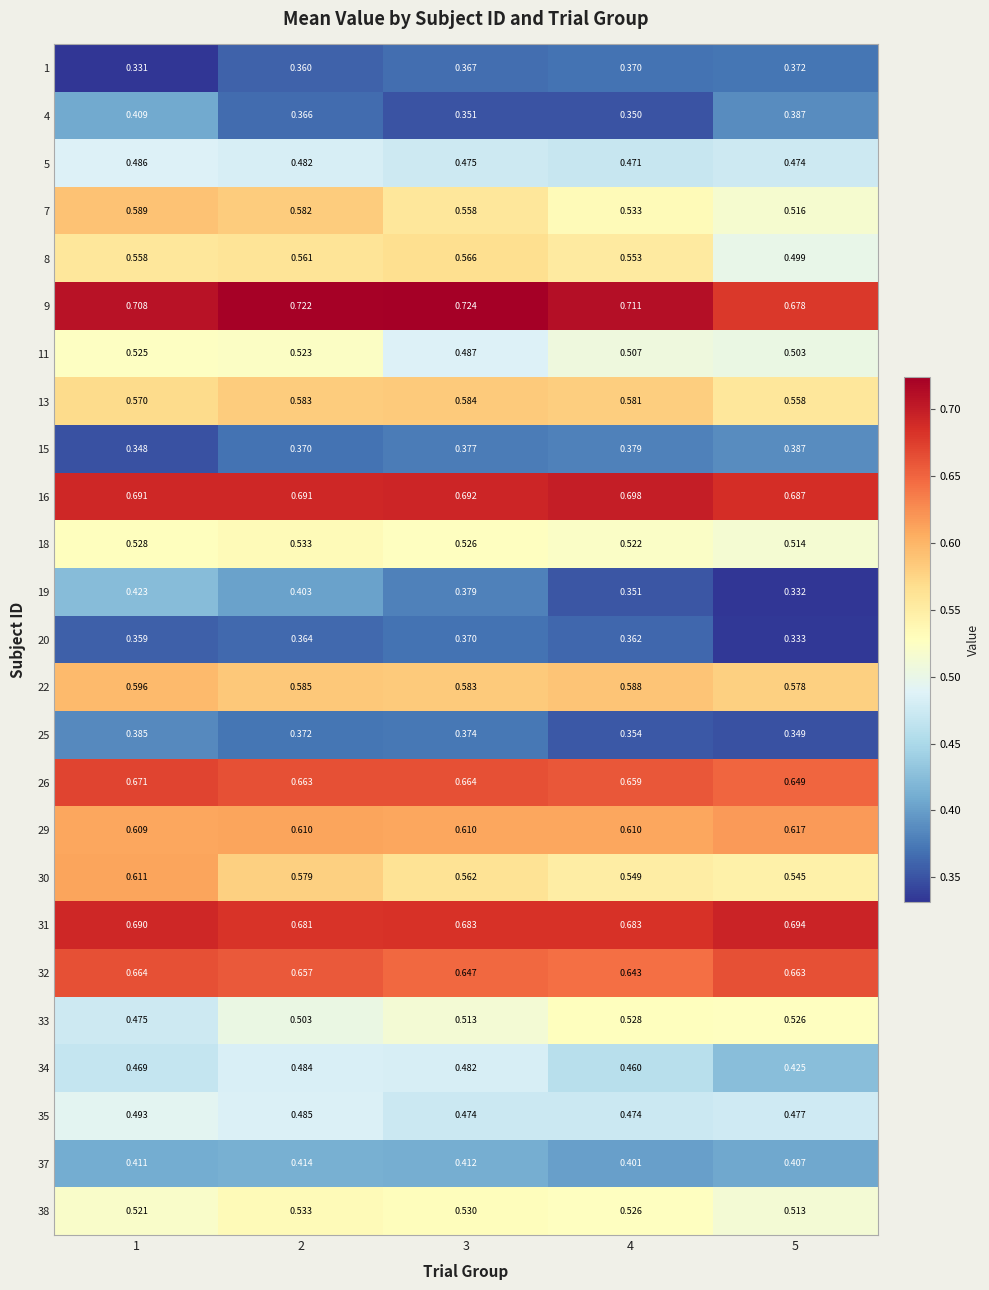

Is the value of 33 at 4 greater than the value of 15 at 1?

Yes